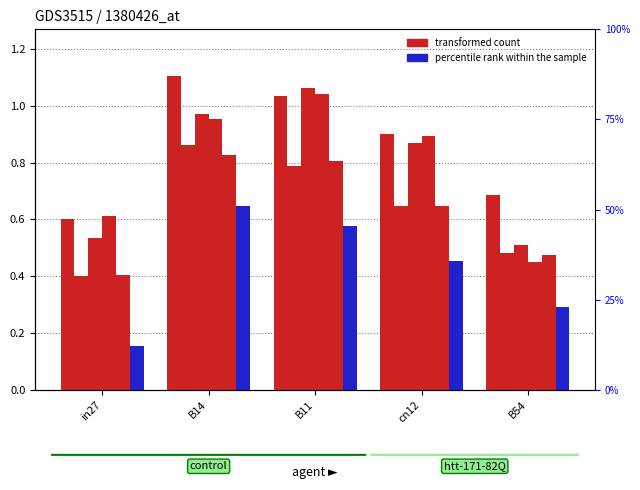

At which label is job511_scenario0_1003 closest to 0?

in27